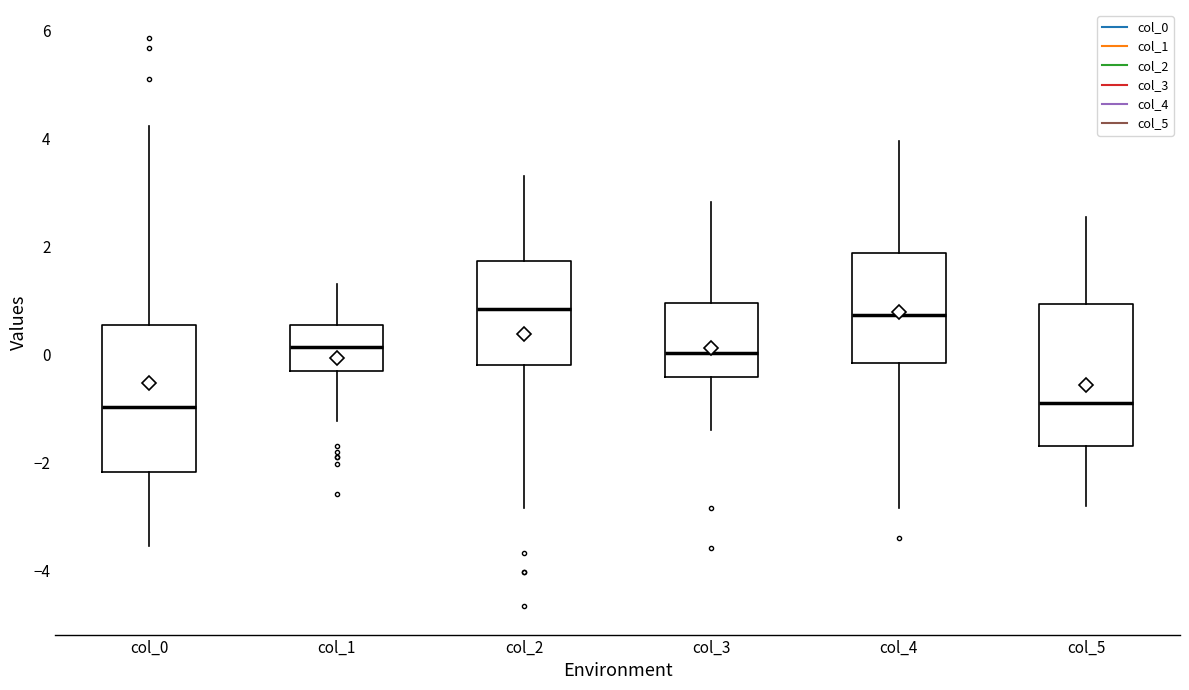

Where is the lower edge of the box for col_3 on the y-axis? The values are not printed on the chart, so give them approximately, as read against the axis.

-0.4